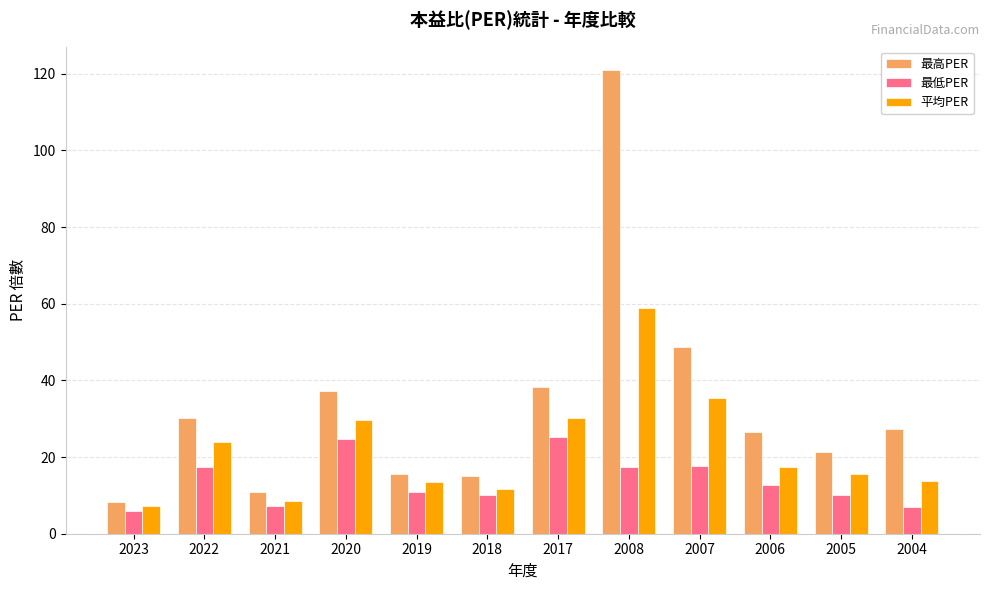

What is the value of the 平均PER bar at the 10th from the left?

17.5